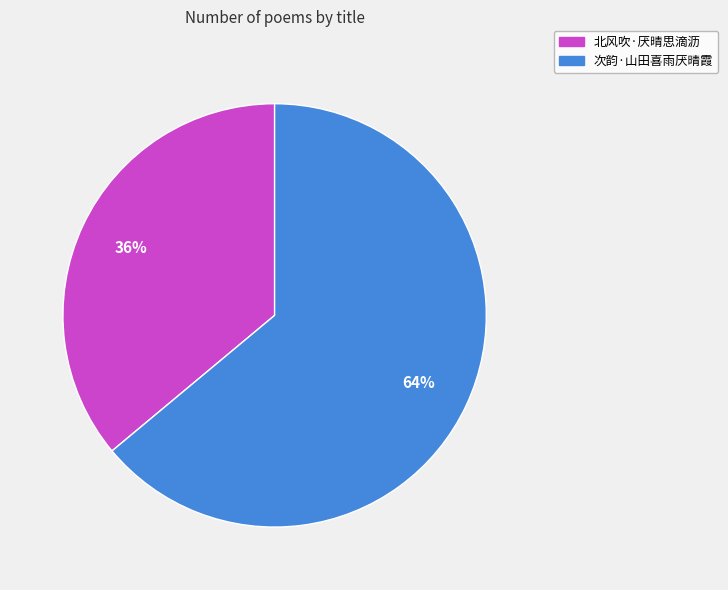

Do 次韵·山田喜雨厌晴霞 and 北风吹·厌晴思滴沥 together represent more than half of the pie?

Yes